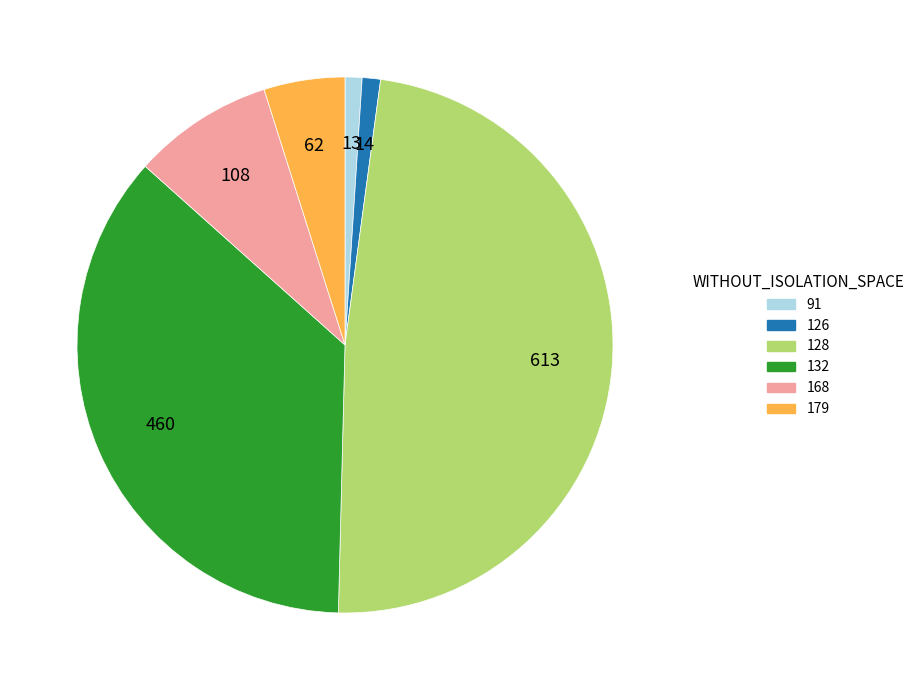

Is there any slice that represents more than half of the pie?

No